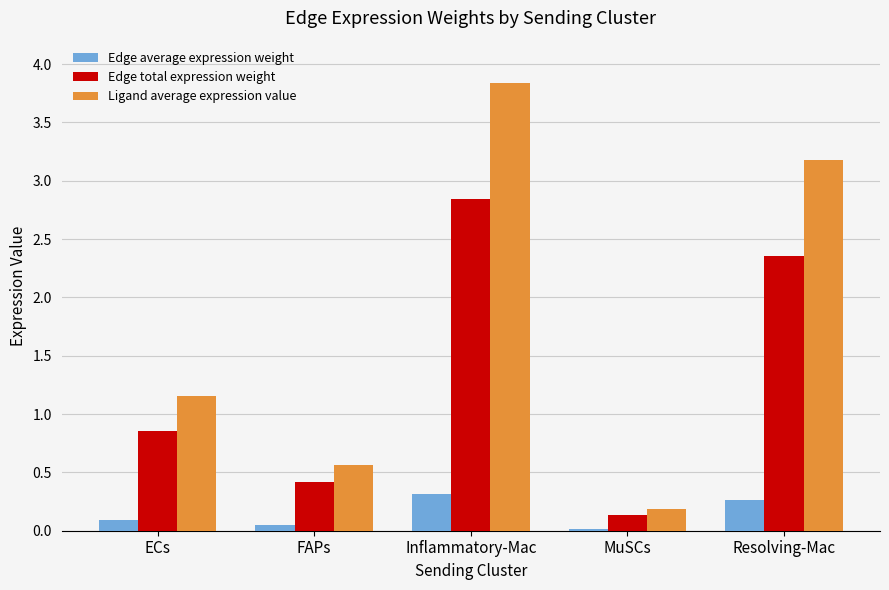

What is the sum of all Edge total expression weight values?

6.6